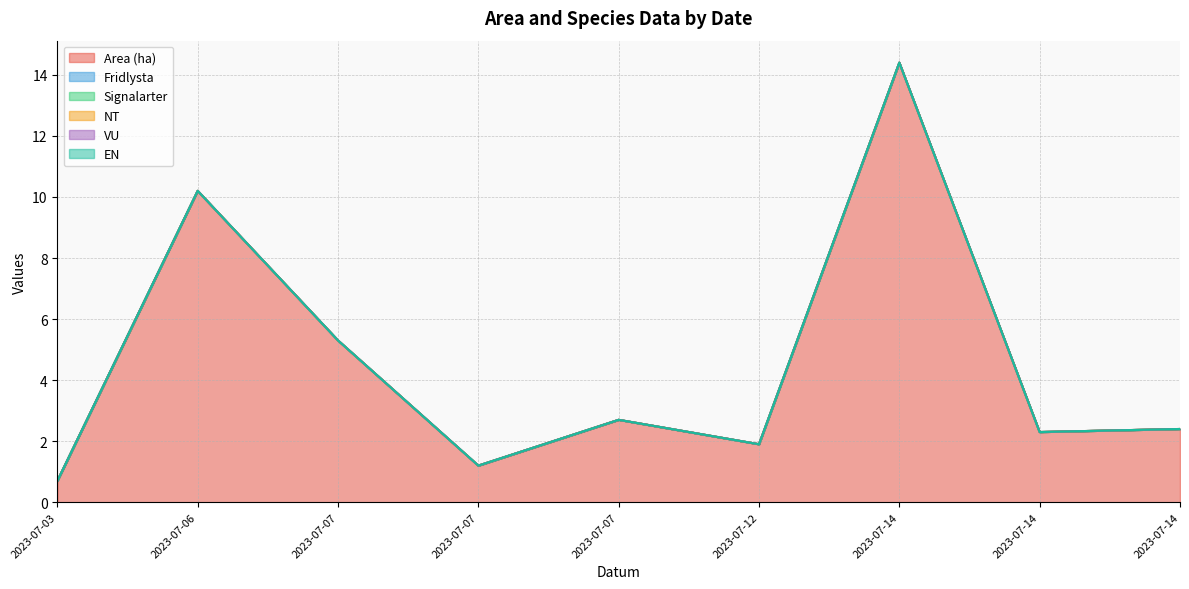

Which series changed the most between 2023-07-07 and 2023-07-14?

Area (ha)